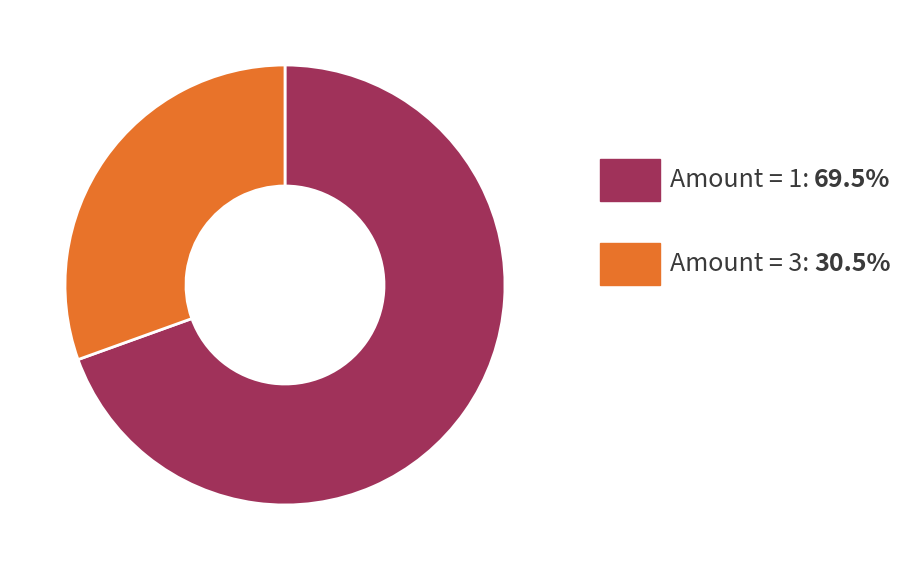

Is there a majority slice in this chart?

Yes